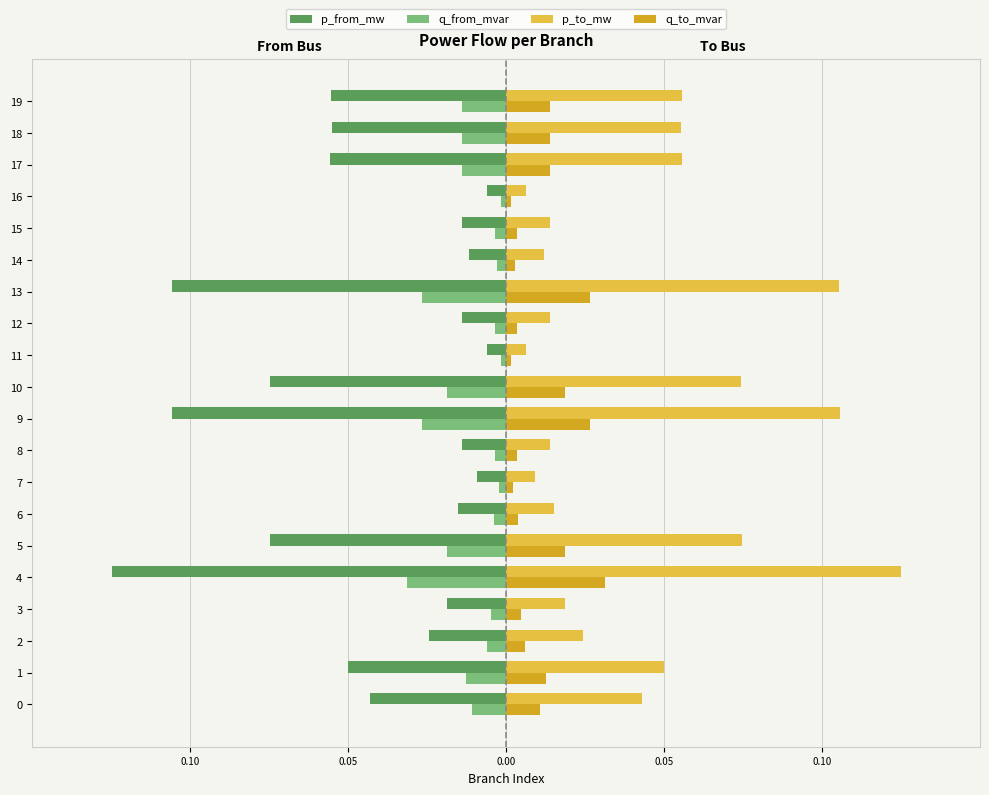

What are all the series names shown in the legend?

p_from_mw, q_from_mvar, p_to_mw, q_to_mvar